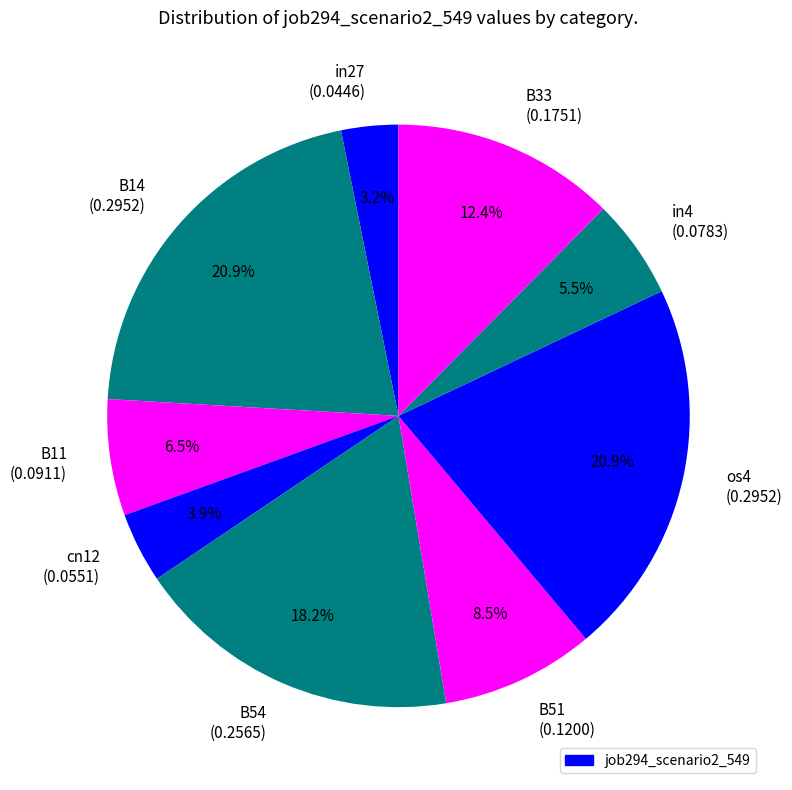

How many slices are in this pie chart?

9